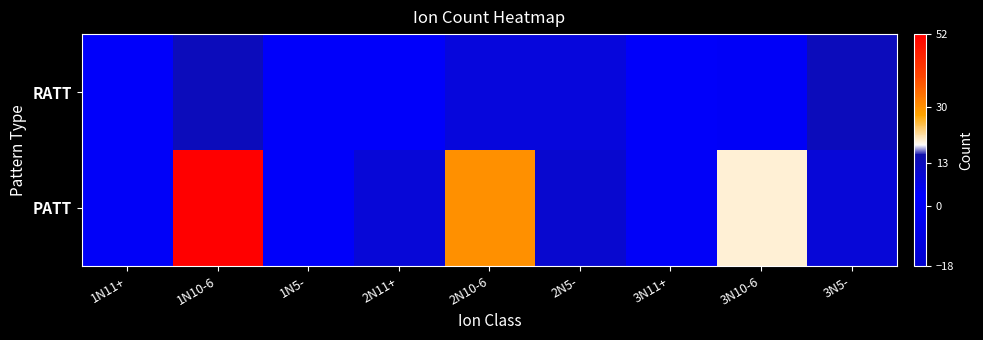

What is the maximum value shown in the chart?

52